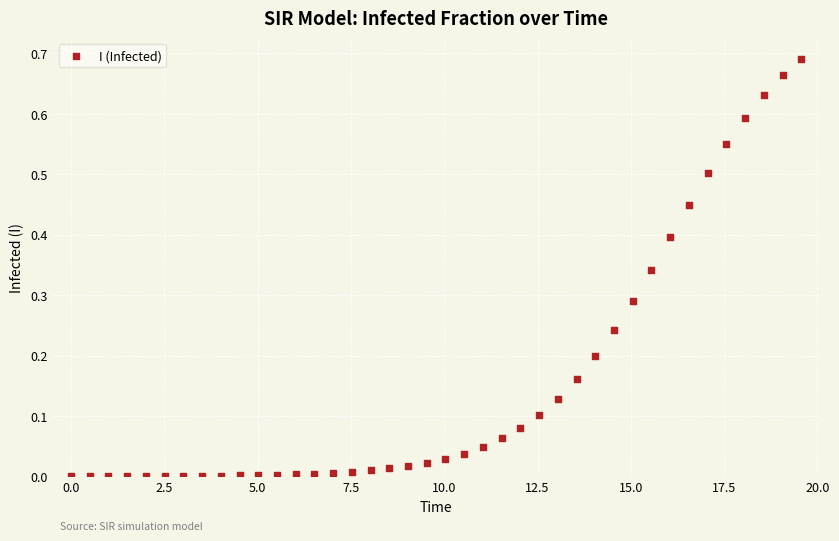

What is the range of X values (max minus min)?

19.6